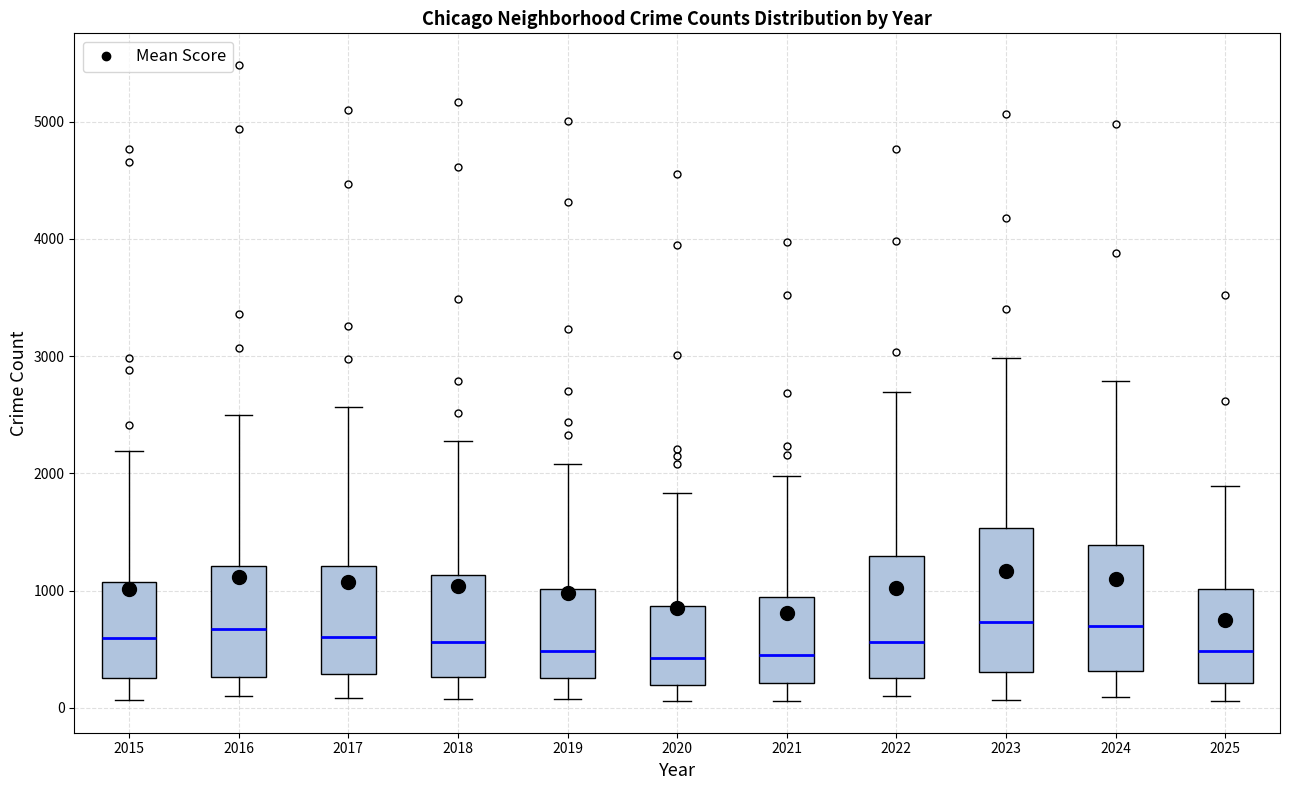

Comparing the boxes themselves (not the whiskers), which one is the tallest?

2023